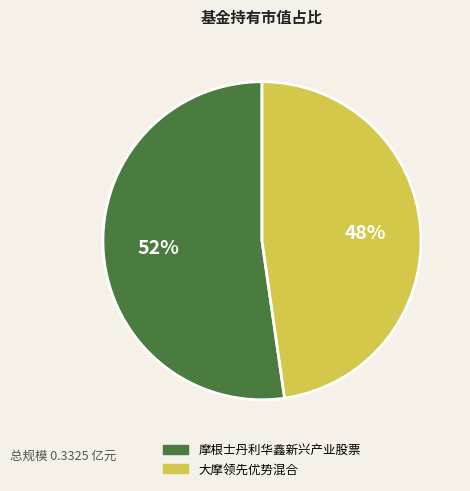

True or false: 大摩领先优势混合 accounts for 48% of the total.

True